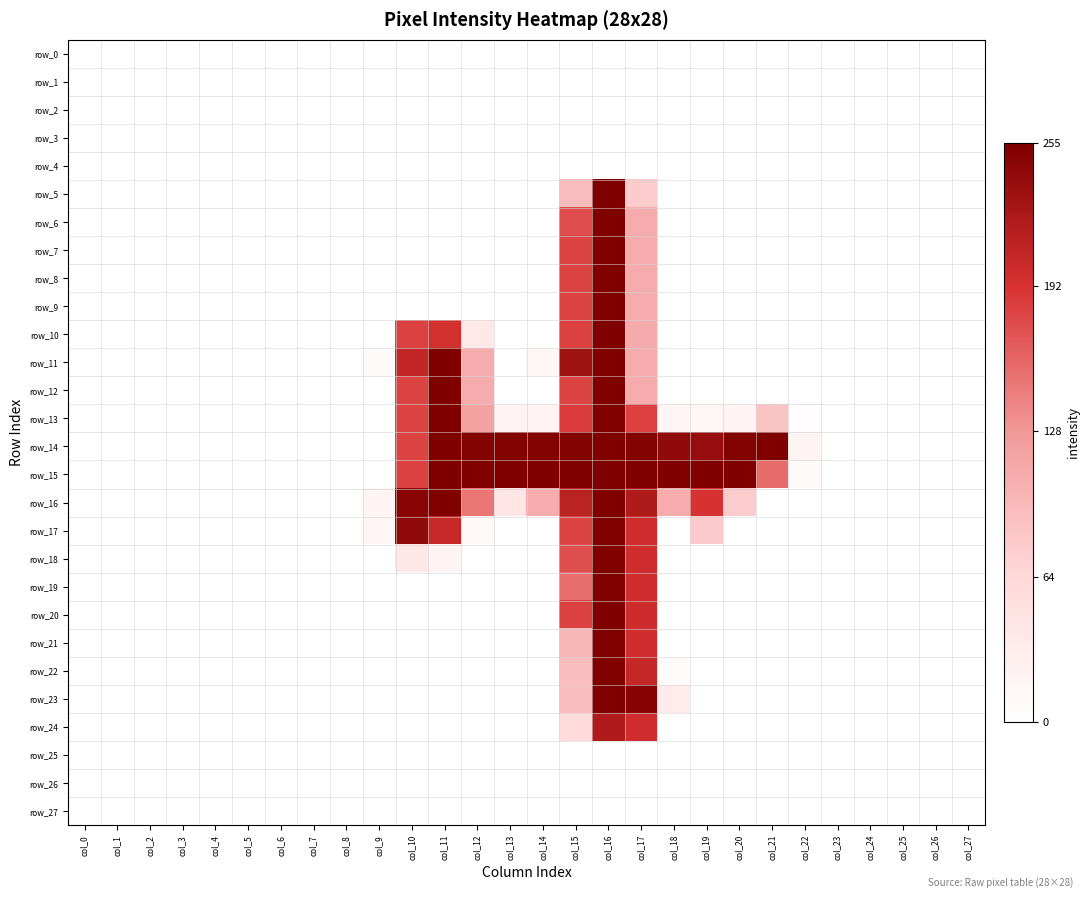

Is the value of row_26 at col_20 greater than the value of row_8 at col_21?

No